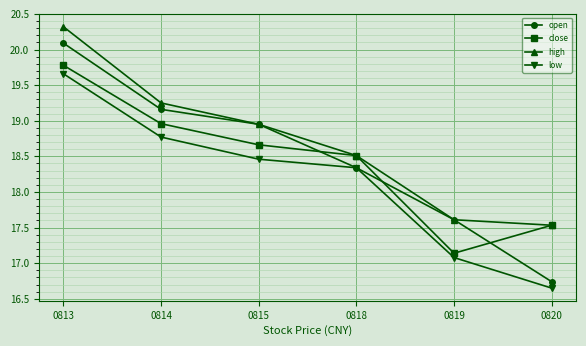

Where is close nearest to the value 18?

0820